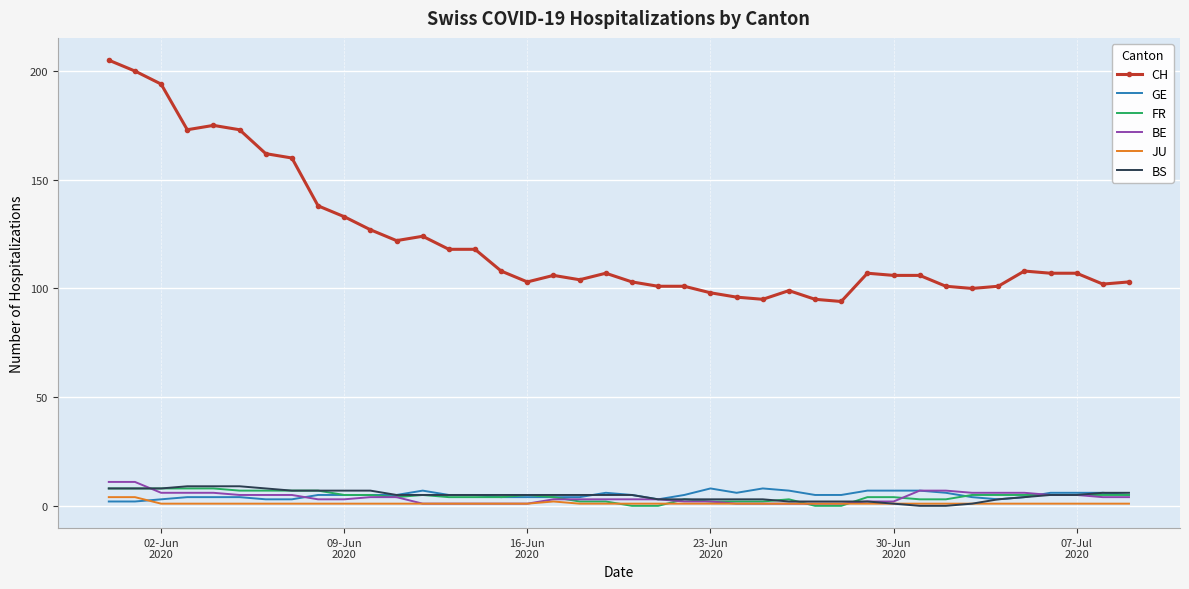

Which series has the widest spread of values?

CH